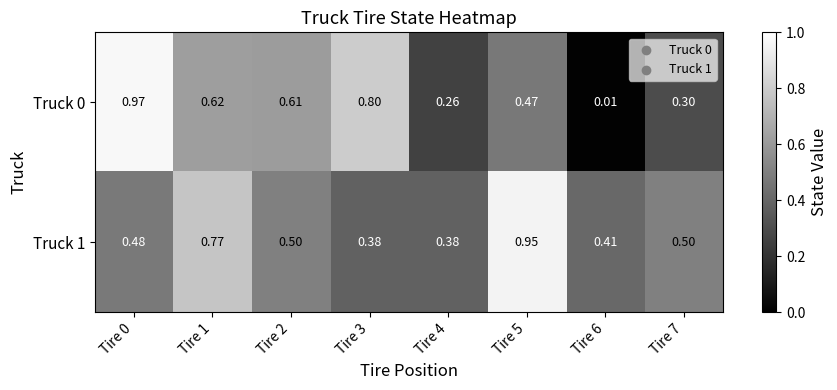

Is the value of Truck 0 at Tire 0 greater than the value of Truck 1 at Tire 2?

Yes